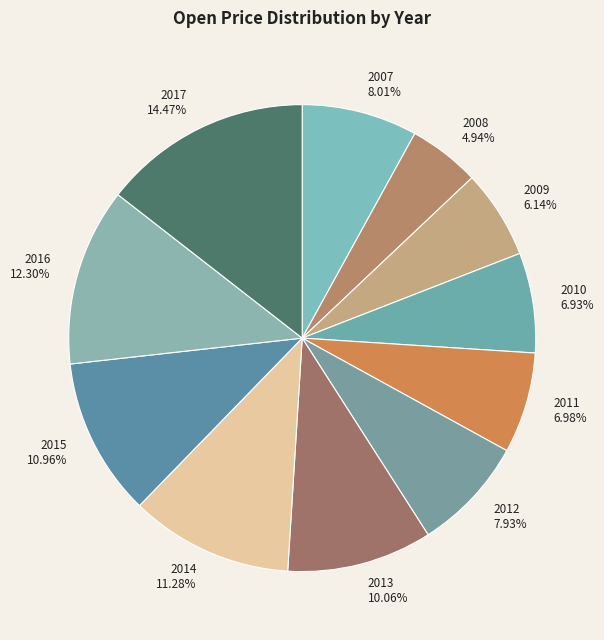

How many slices are in this pie chart?

11